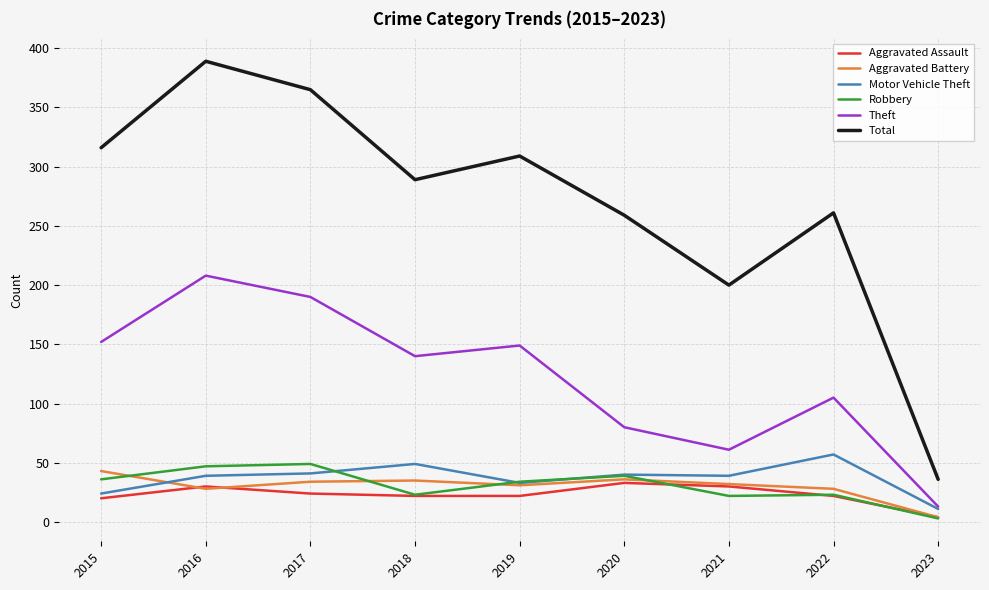

What is the total value across all series at 2015?

591